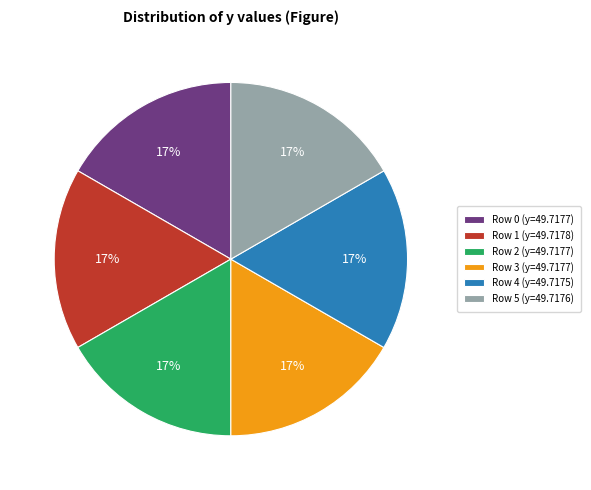

True or false: Row 4 (y=49.7175) accounts for 17% of the total.

True